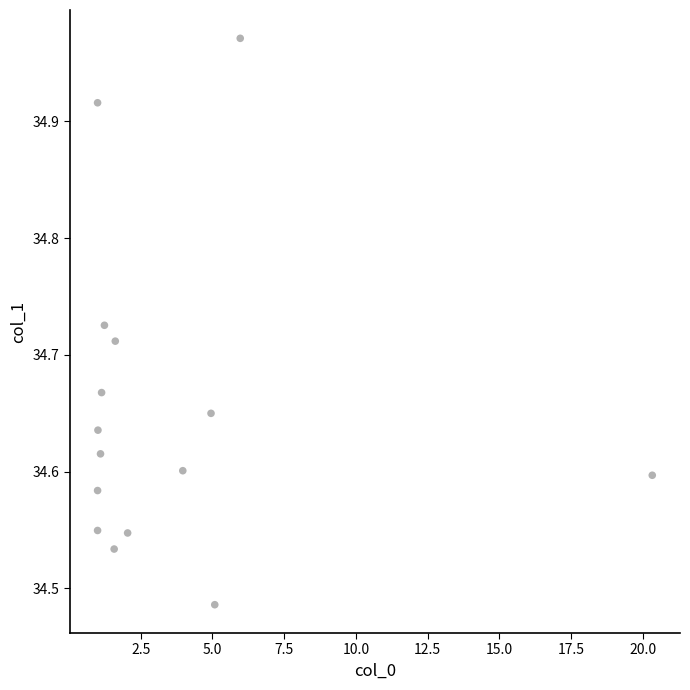

What is the range of Y values (max minus min)?

0.5